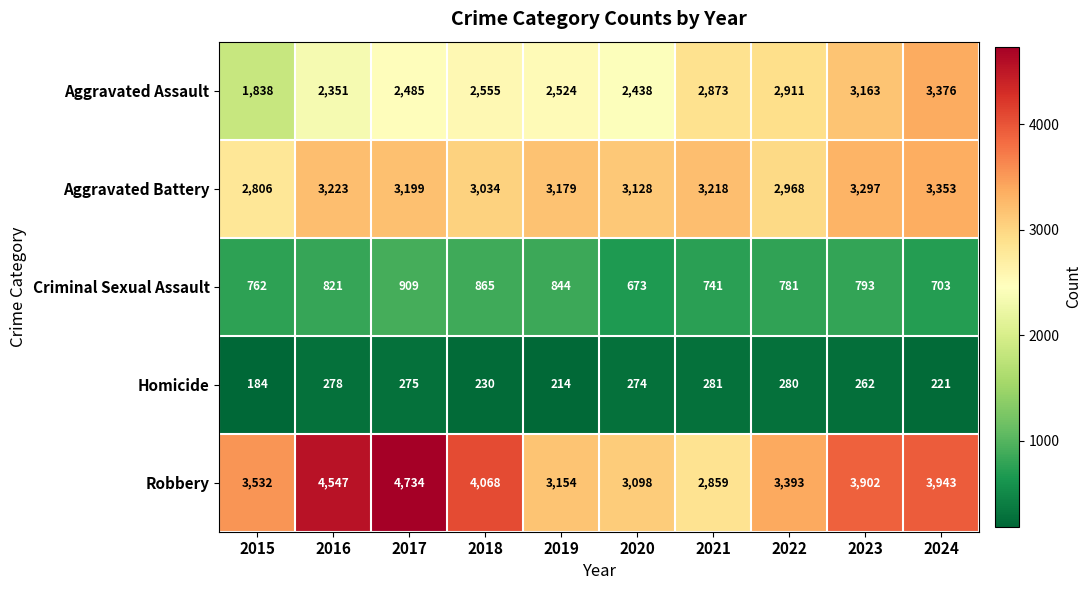

Where is Aggravated Battery nearest to the value 3079?

2018